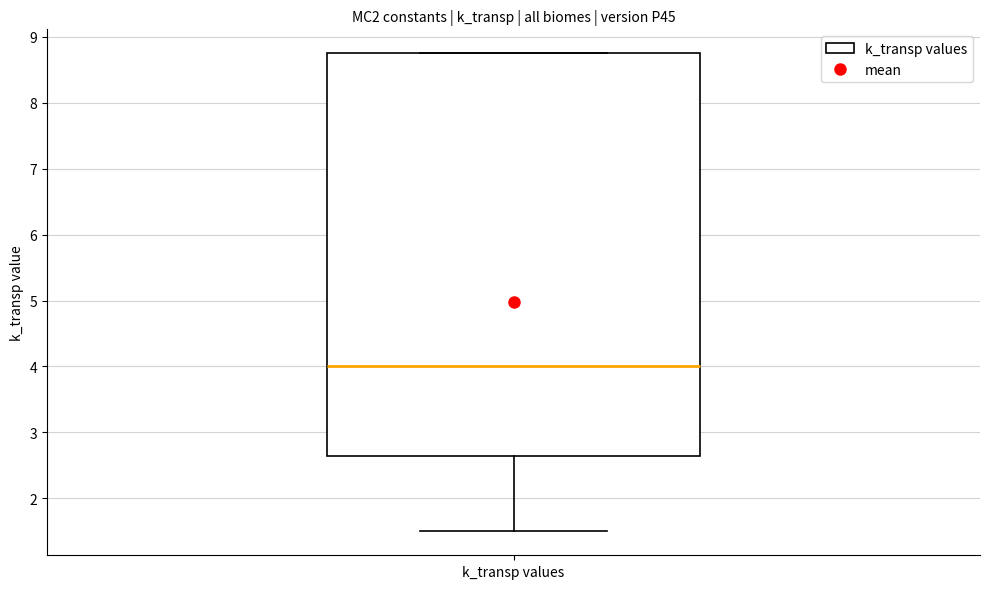

Read this box plot against the y-axis: the position of the median line, the range covered by the box, and the ends of both whiskers. The values are not printed on the chart, so give them approximately, as read against the axis.

median 4.0, box 2.7 to 8.8, whiskers 1.5 to 8.8